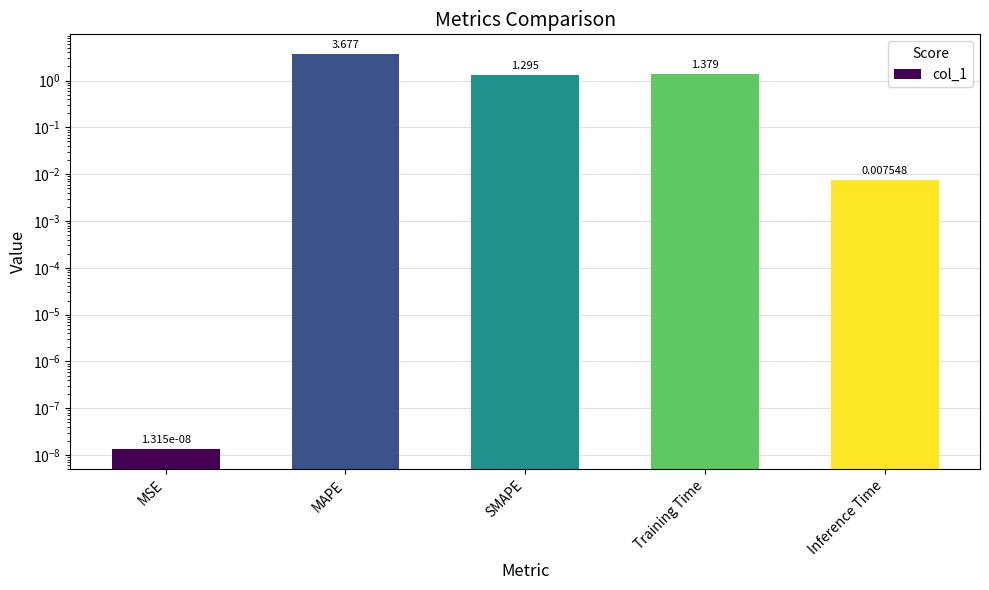

Which has a higher value, Training Time or SMAPE?

Training Time